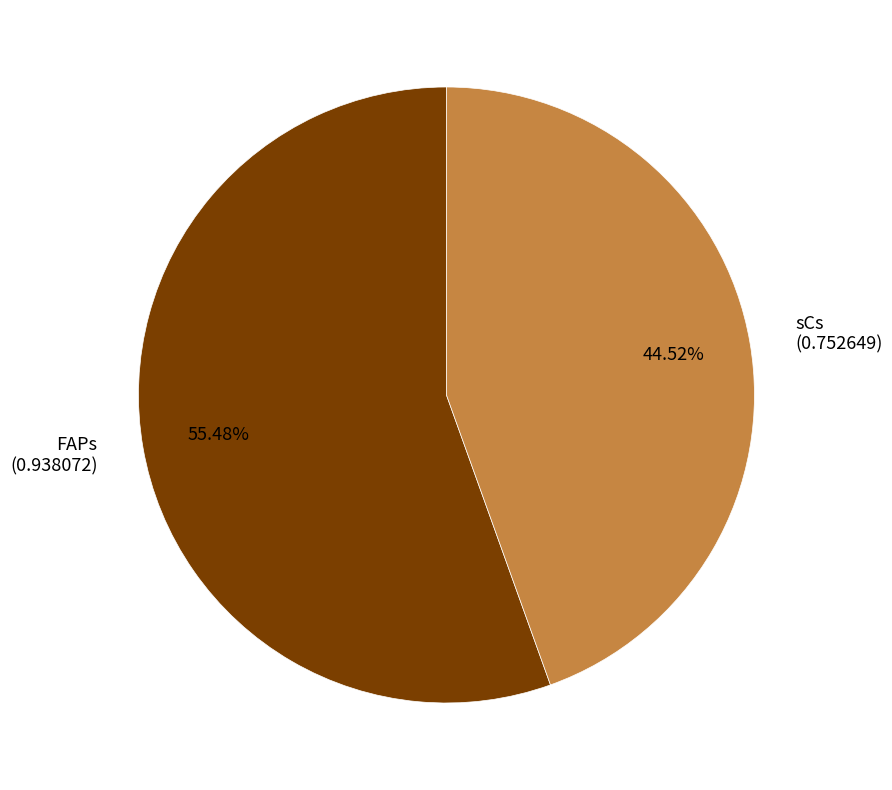

Count the number of slices in the pie.

2